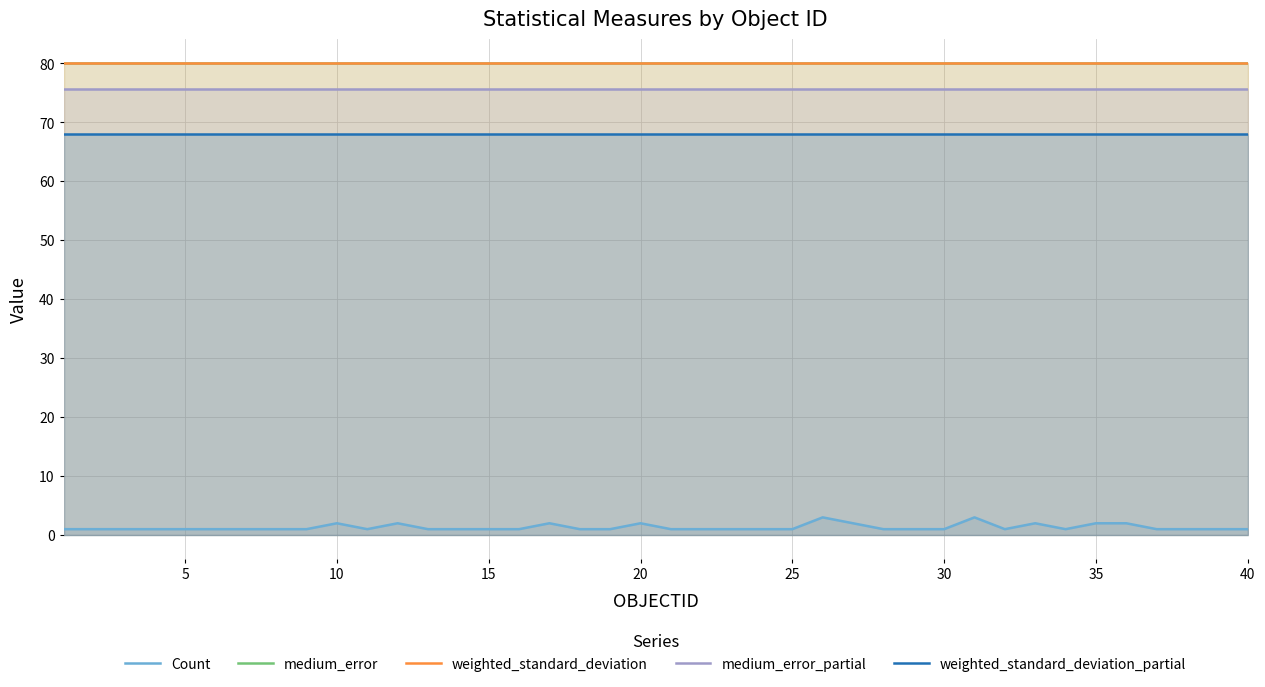

What is the approximate value of medium_error at 30?

80.1